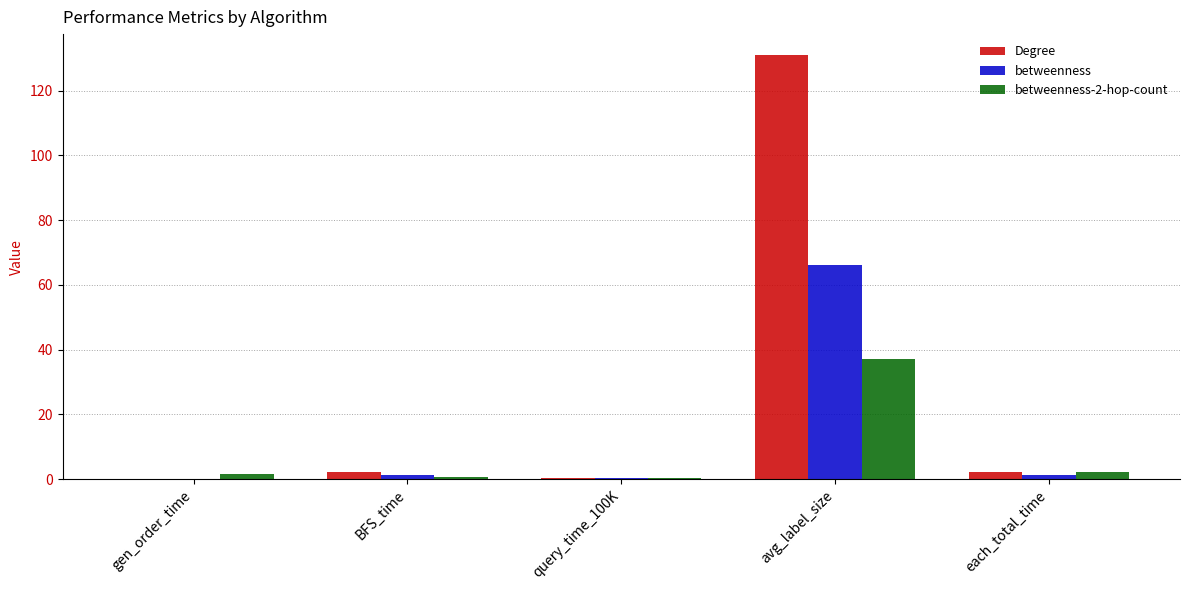

At which category is the sum across all series the highest?

avg_label_size